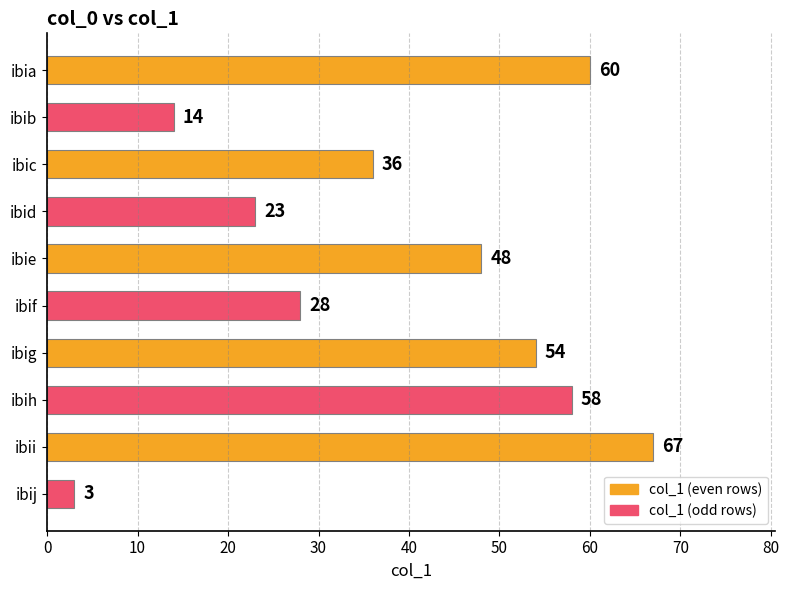

True or false: the data shows 45 at ibif.

False